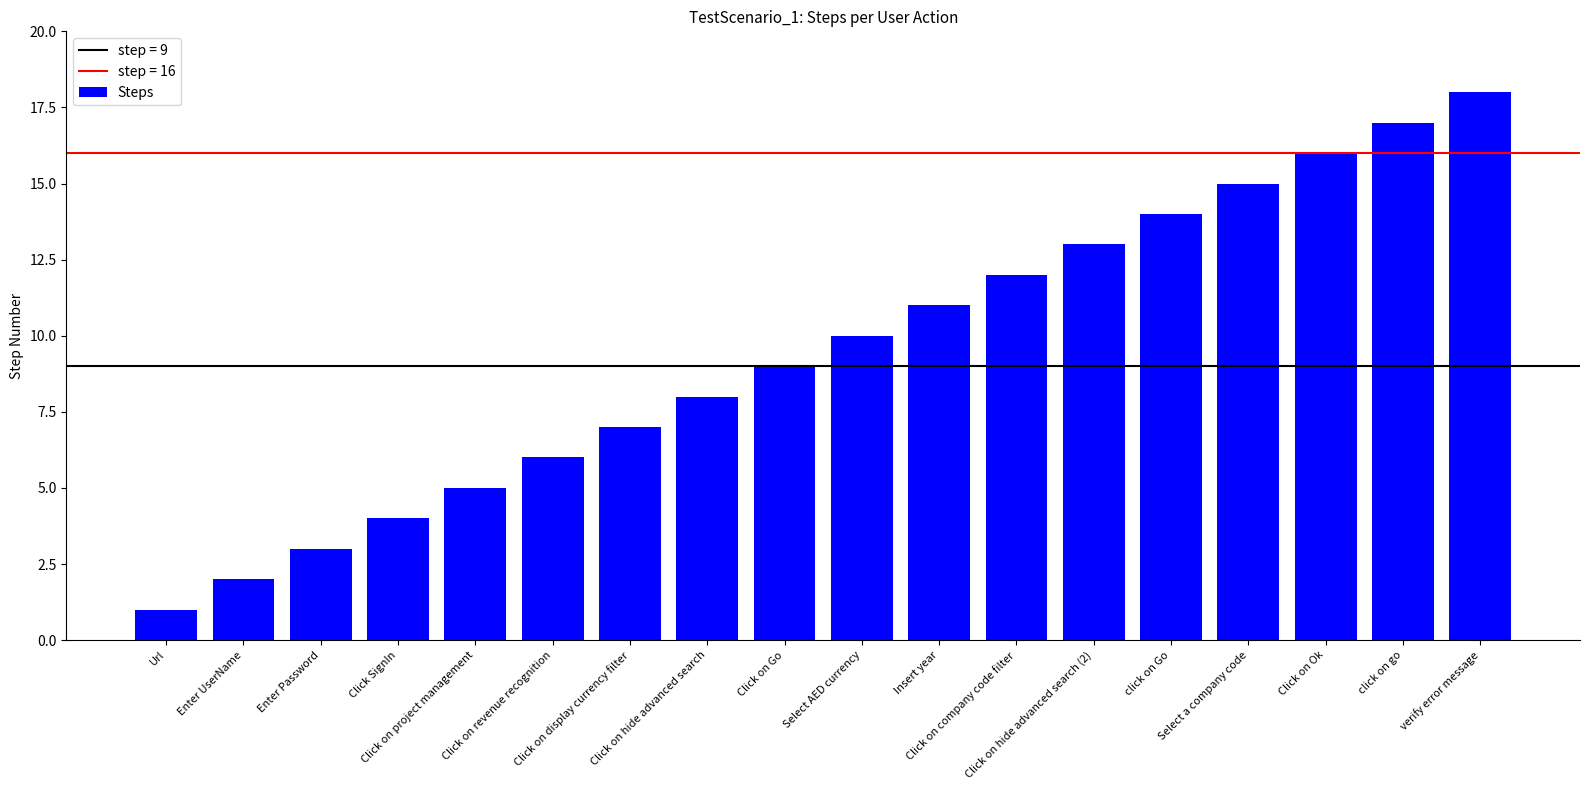

Reading left to right, what are all the values shown in this chart?

1	2	3	4	5	6	7	8	9	10	11	12	13	14	15	16	17	18